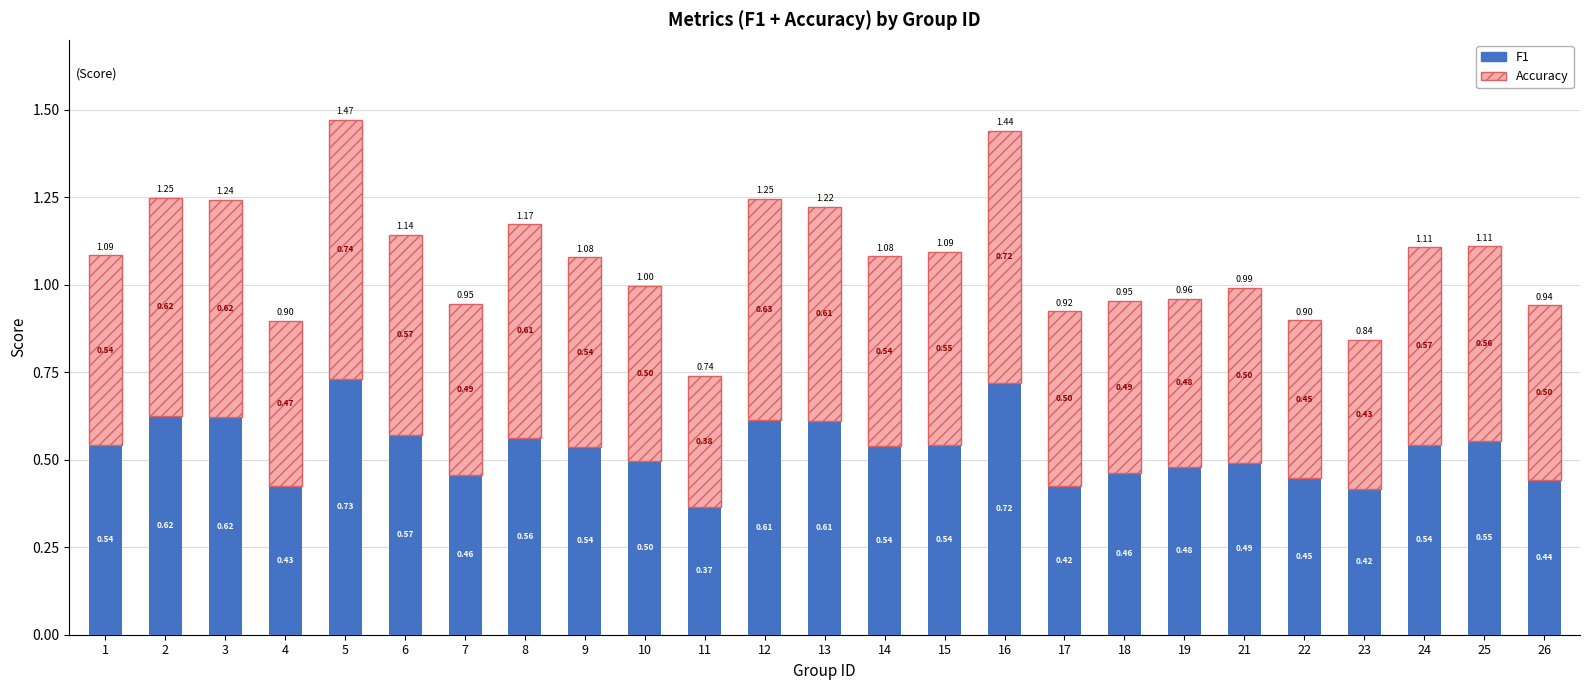

What is the difference between the second highest and second lowest values in the F1 series?

0.3